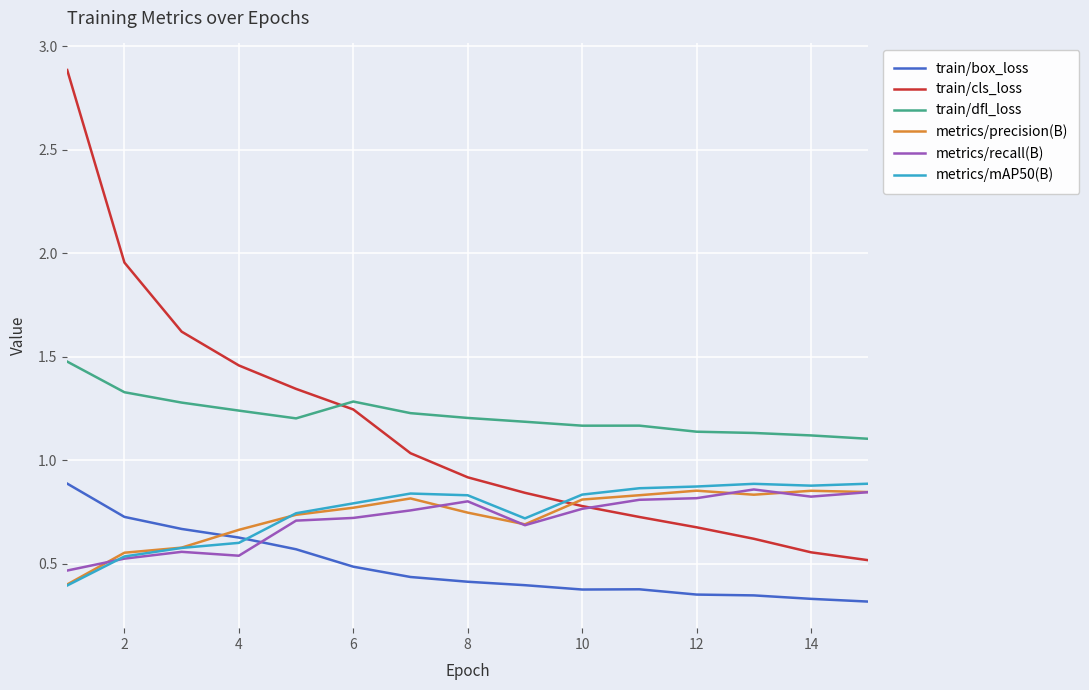

Which series has the largest range (max minus min)?

train/cls_loss